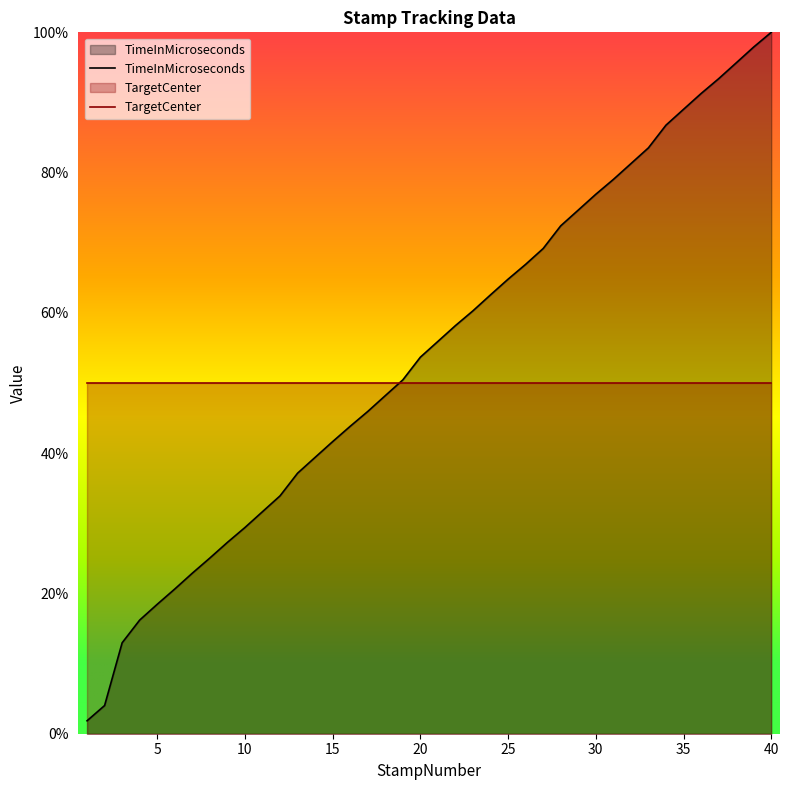

True or false: the data shows 37.1 at 13.

True